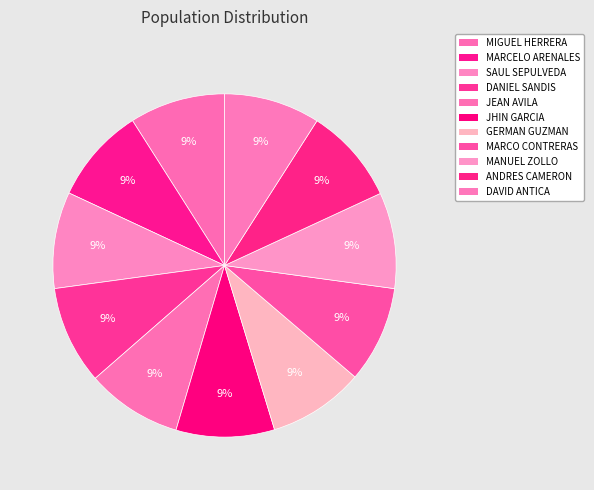

Count the number of slices in the pie.

11